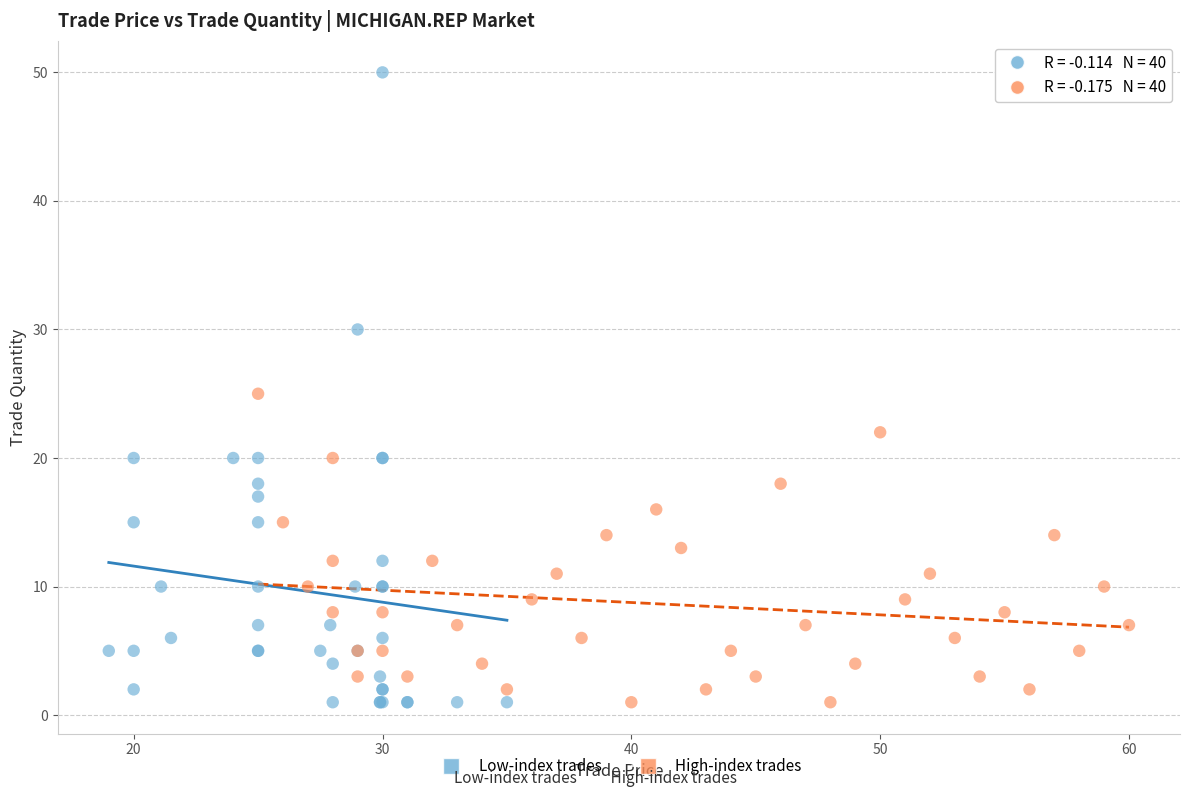

Which series contains the highest Y value?

Low-index trades